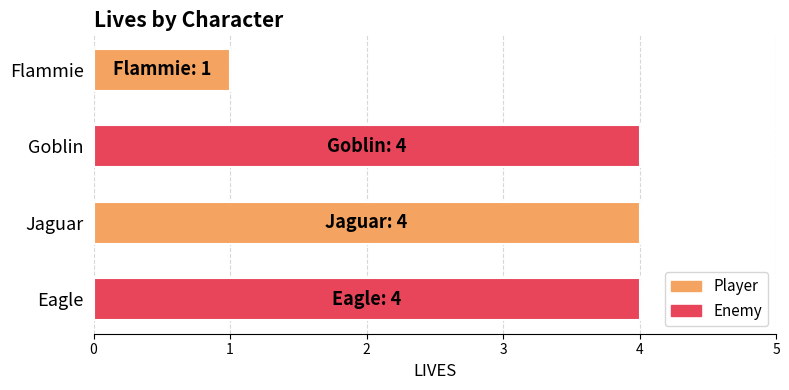

The chart shows a value of 1 at Jaguar. True or false?

False